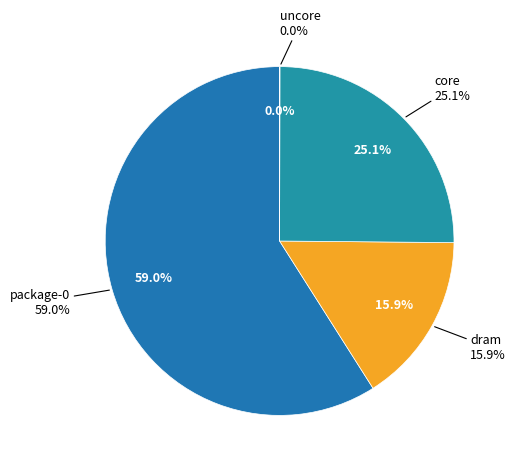

Which has a higher value, uncore or dram?

dram